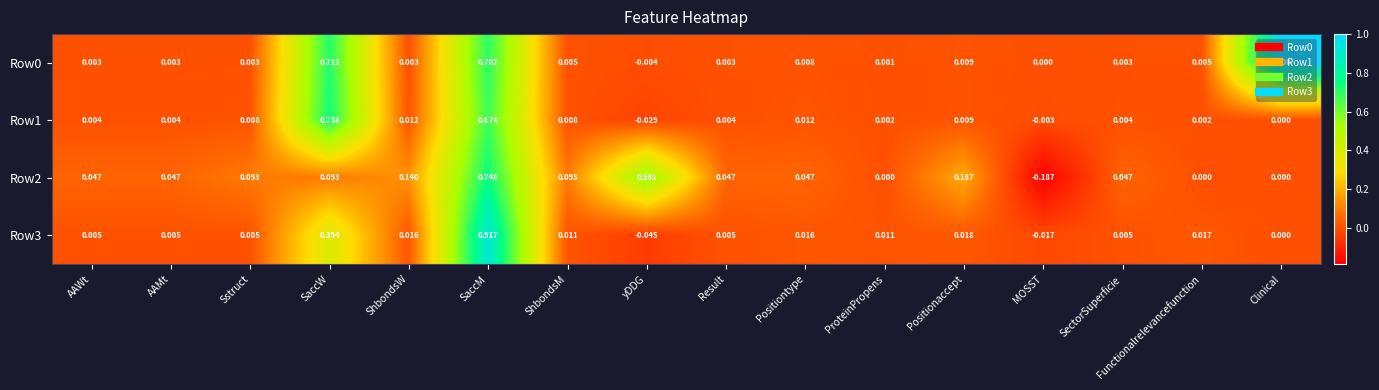

Between Sstruct and SaccW, which series saw the biggest shift?

Row1